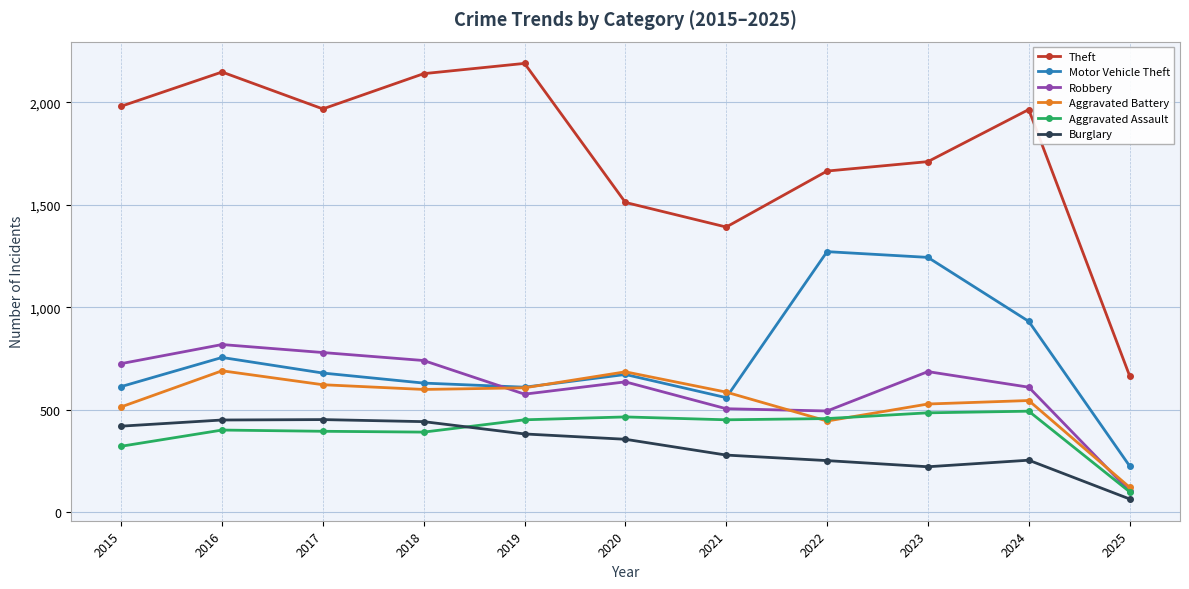

What is the sum of the Aggravated Battery values at 2015 and 2022?

961